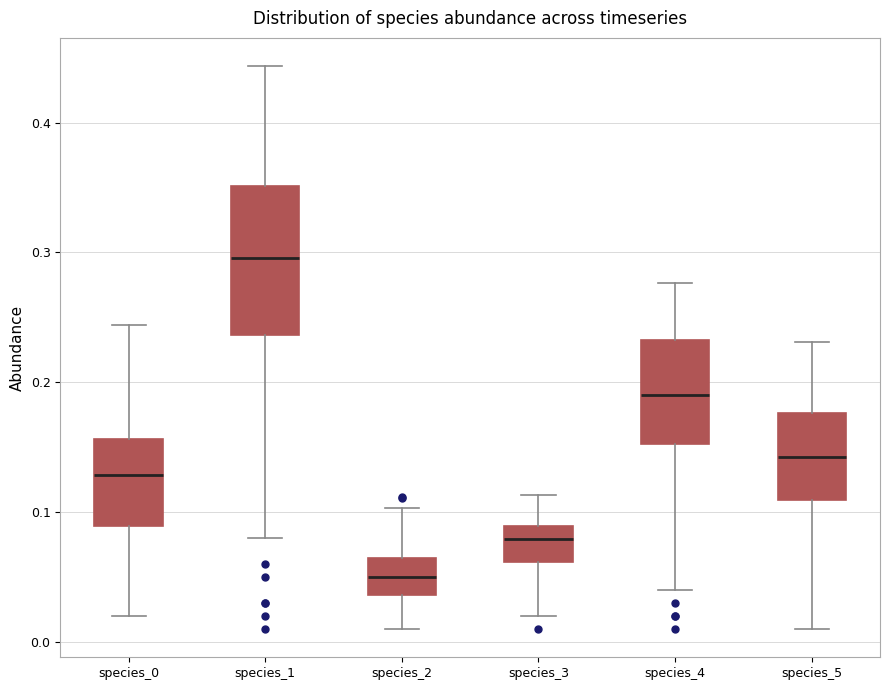

Reading left to right, transcribe this box plot: for each box, give where its median line is, the range the box spans, and where its two whiskers end, as read against the y-axis. The values are not printed on the chart, so give them approximately, as read against the axis.

species_0: median 0.13, box 0.09 to 0.16, whiskers 0.02 to 0.24
species_1: median 0.30, box 0.24 to 0.35, whiskers 0.08 to 0.44
species_2: median 0.05, box 0.04 to 0.06, whiskers 0.01 to 0.10
species_3: median 0.08, box 0.06 to 0.09, whiskers 0.02 to 0.11
species_4: median 0.19, box 0.15 to 0.23, whiskers 0.04 to 0.28
species_5: median 0.14, box 0.11 to 0.18, whiskers 0.01 to 0.23